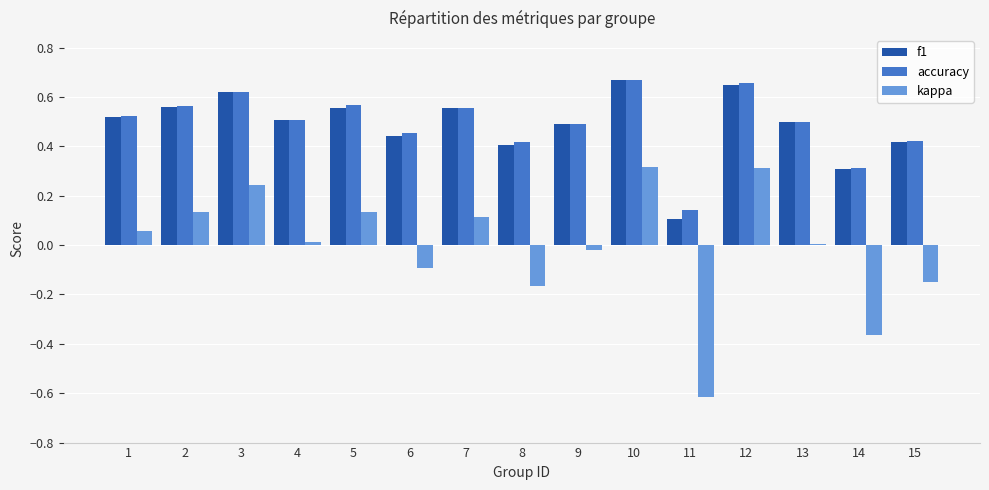

Which series has the widest spread of values?

kappa